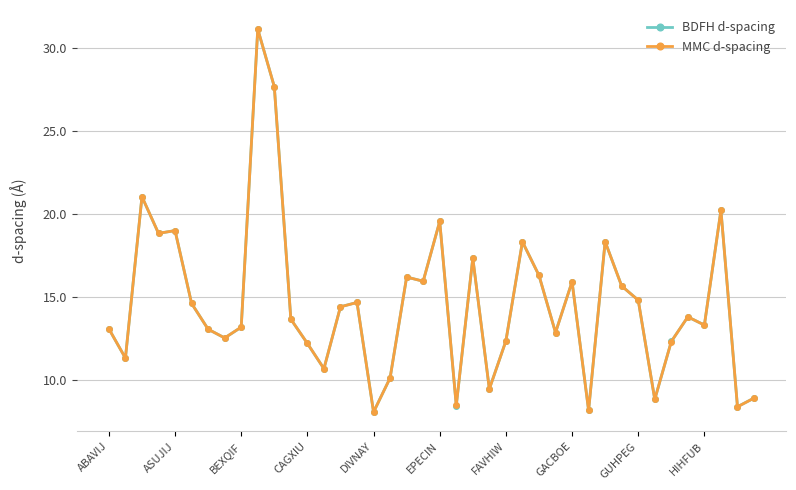

What is the maximum value shown in the chart?

31.1